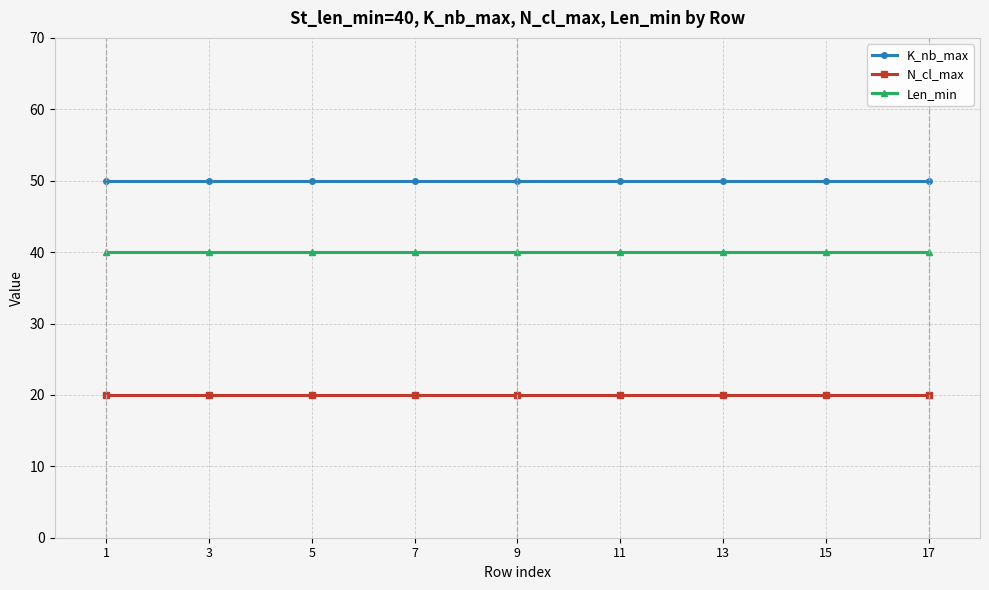

True or false: N_cl_max and K_nb_max cross at least once.

False